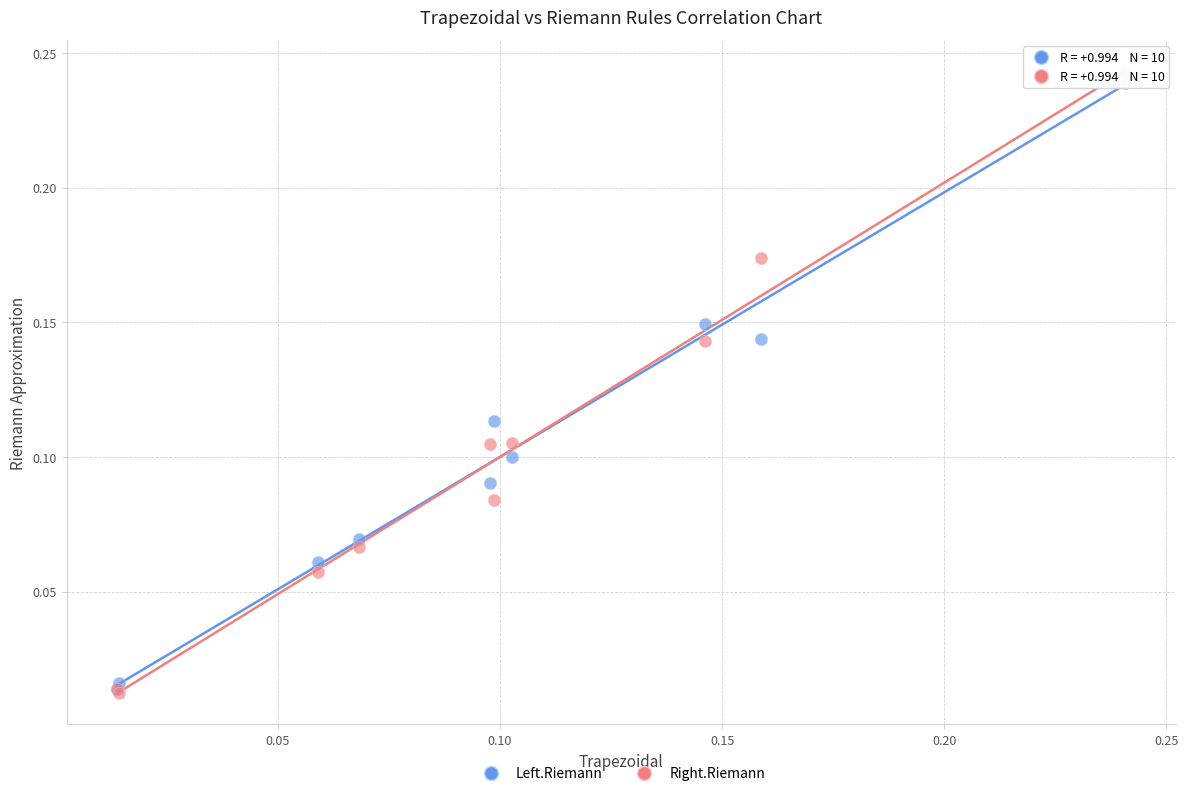

What are all the series names shown in the legend?

Left.Riemann, Right.Riemann